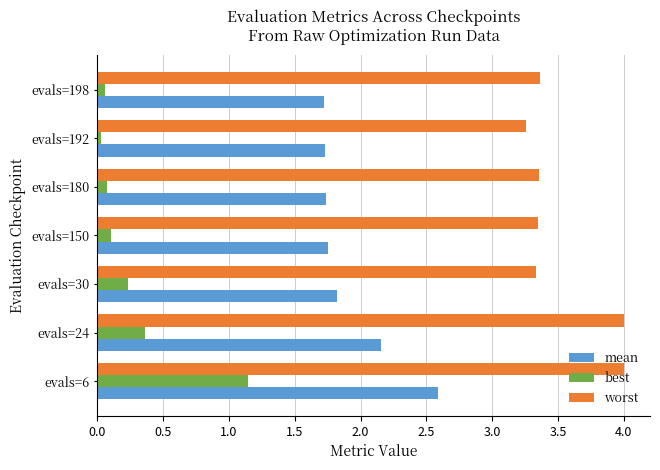

What is the difference between the highest and lowest values at evals=30?

3.1